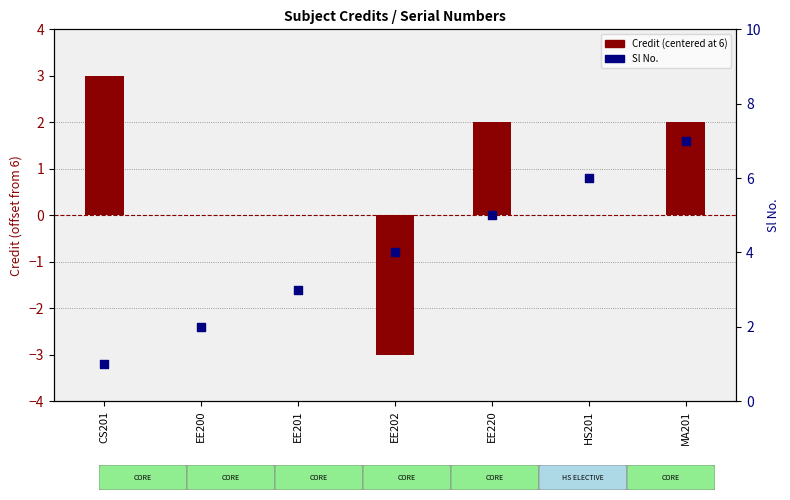

At which category is the sum across all series the highest?

MA201